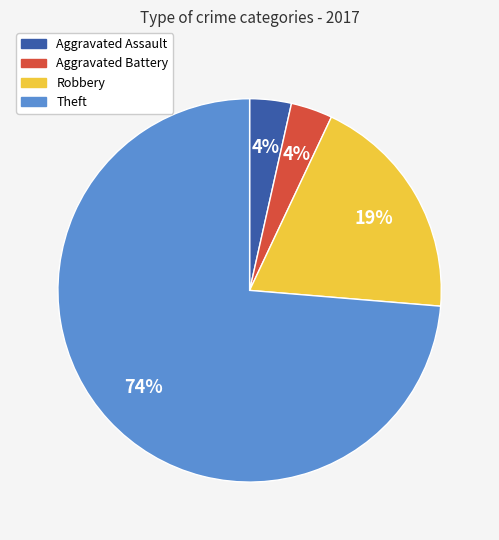

To the nearest percent, what portion does Aggravated Assault represent?

4%